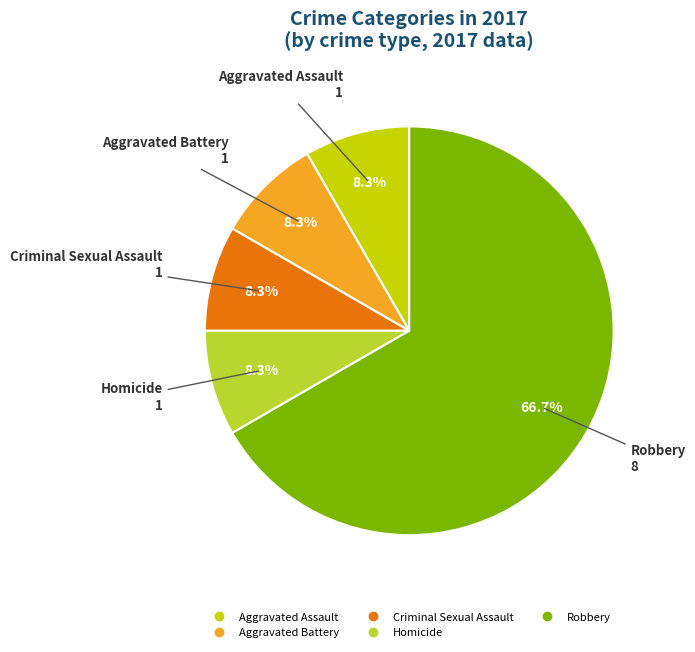

Which has a higher value, Criminal Sexual Assault or Robbery?

Robbery